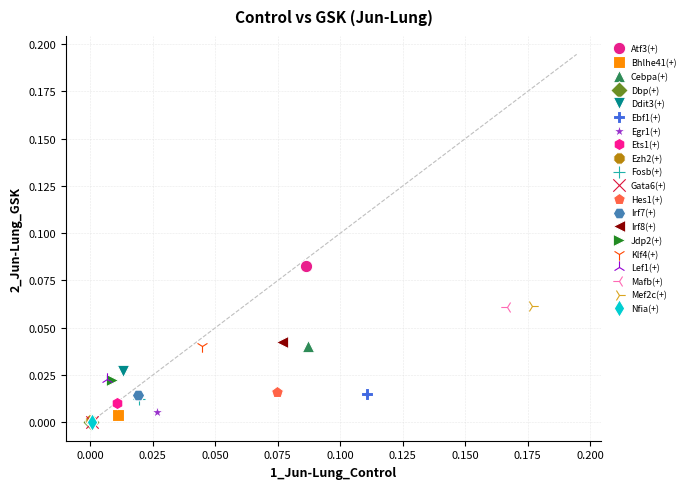

What are all the series names shown in the legend?

Atf3(+), Bhlhe41(+), Cebpa(+), Dbp(+), Ddit3(+), Ebf1(+), Egr1(+), Ets1(+), Ezh2(+), Fosb(+), Gata6(+), Hes1(+), Irf7(+), Irf8(+), Jdp2(+), Klf4(+), Lef1(+), Mafb(+), Mef2c(+), Nfia(+)